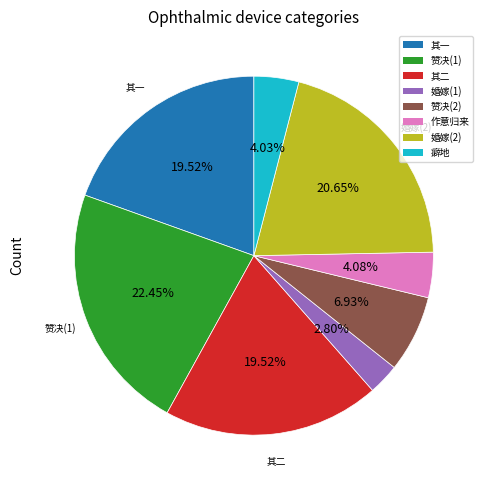

Does any single category account for the majority?

No